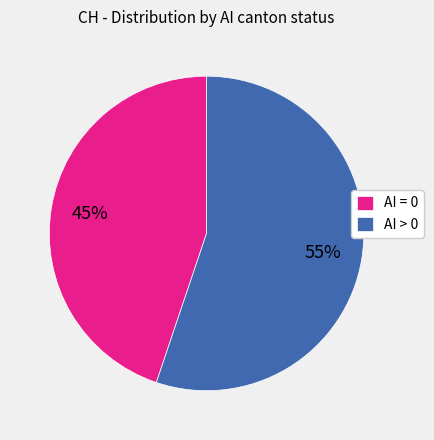

Does any single category account for the majority?

Yes